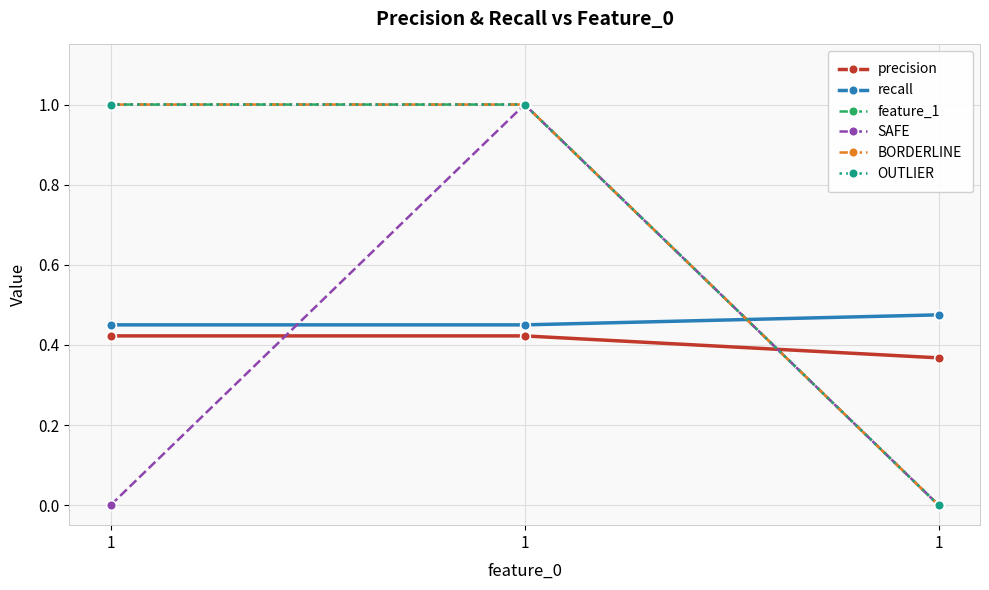

At which category is the sum across all series the highest?

1